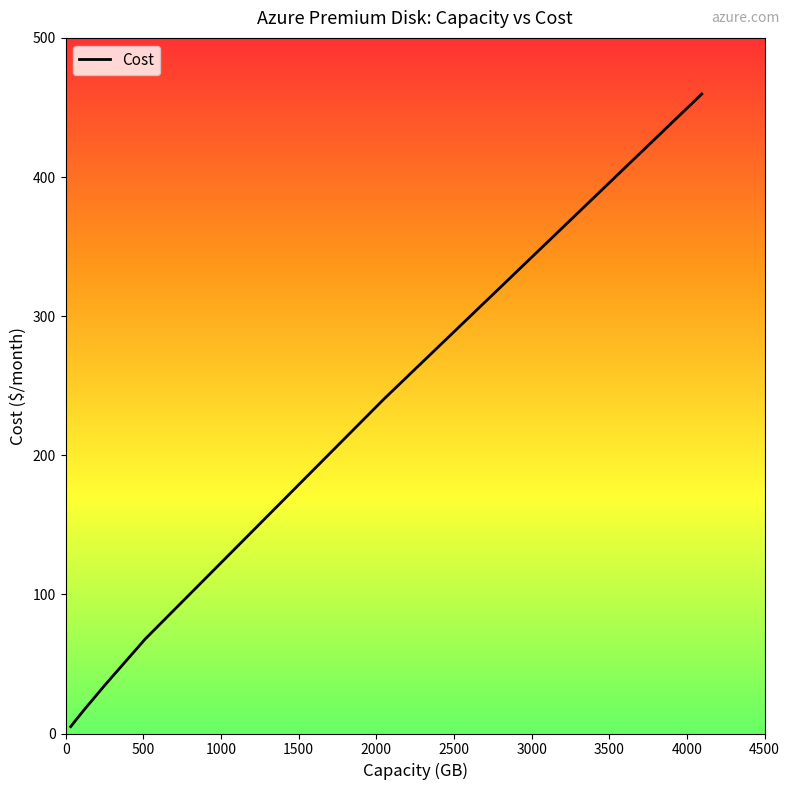

What is the greatest value displayed?

459.7